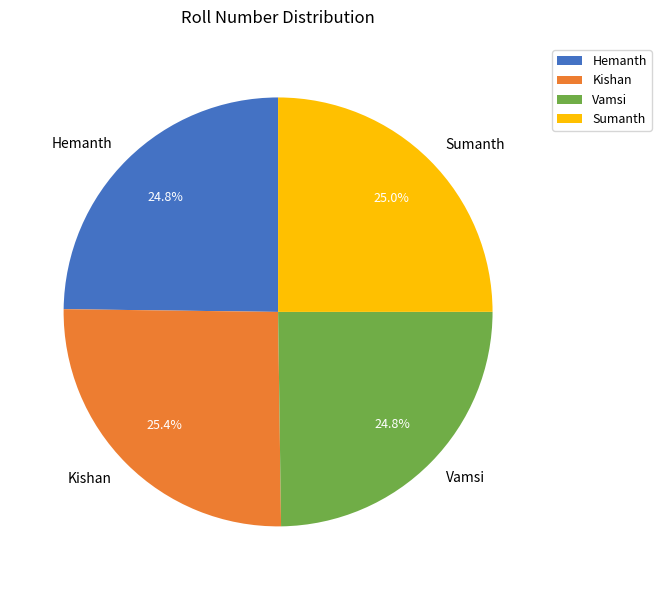

Does any single category account for the majority?

No